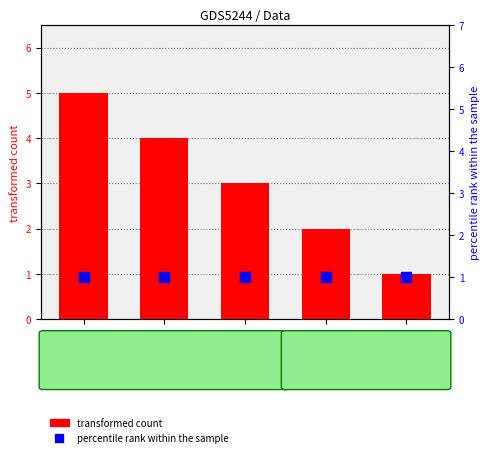

Which series contains the highest Y value?

transformed count